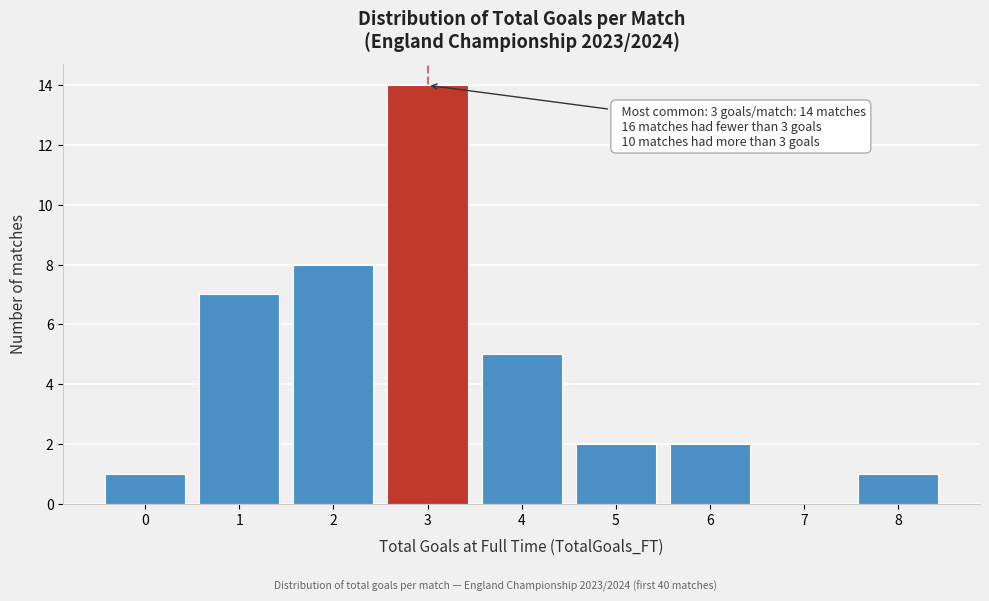

Which range on the x-axis has the tallest bar?

2.5 to 3.5